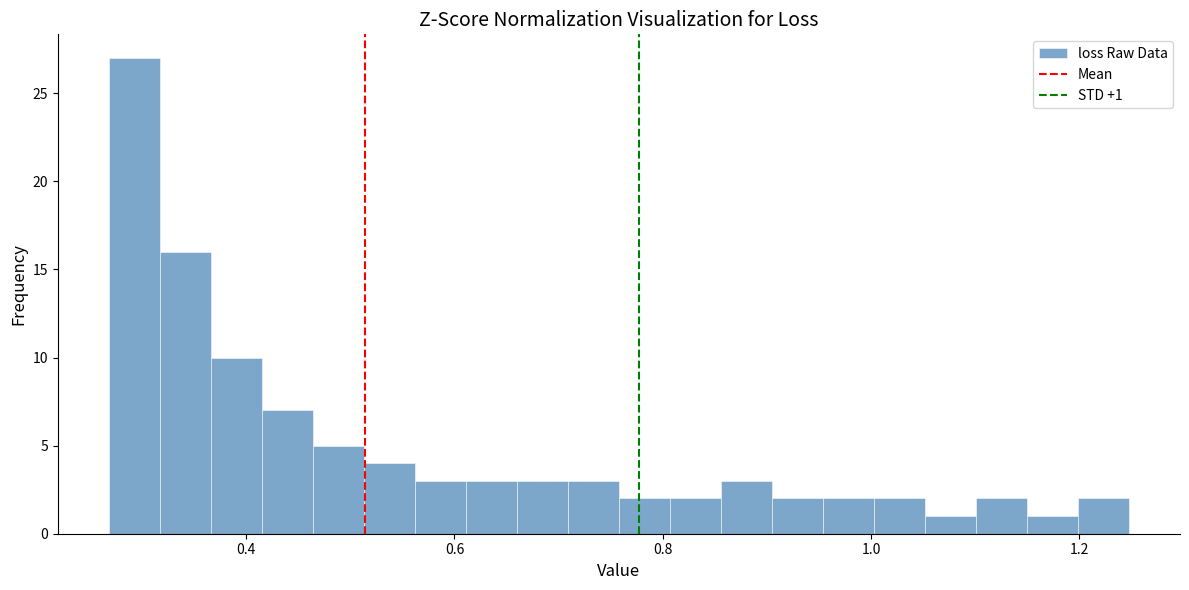

Around what value on the x-axis is the tallest bar? Give the approximate position of its centre, as read against the axis.

0.30